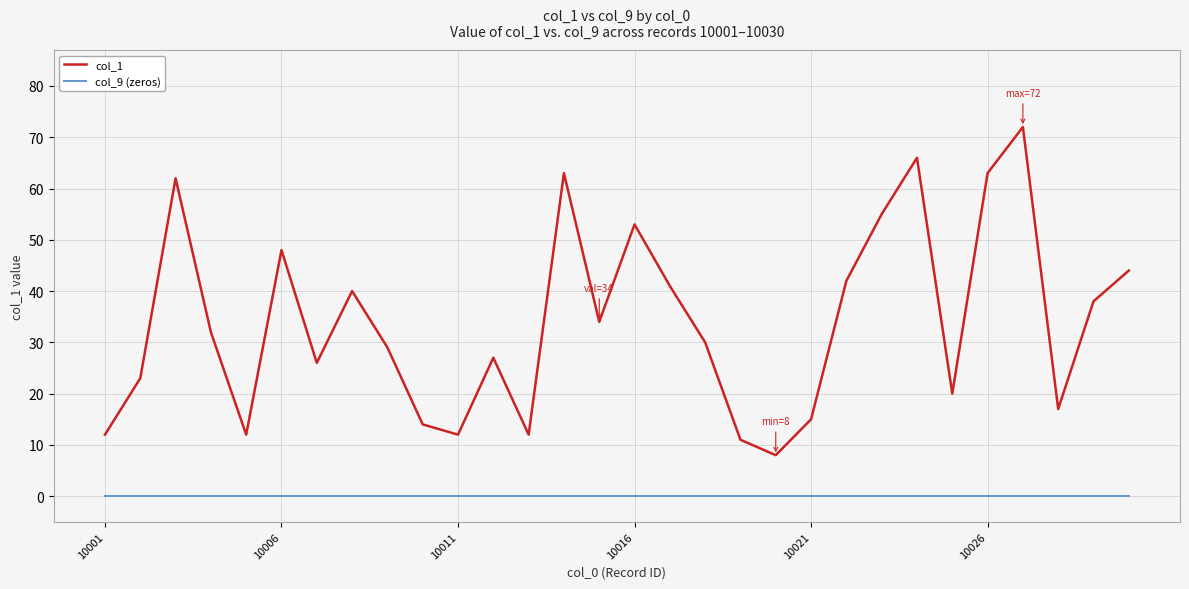

Which series has the largest total across all categories?

col_1